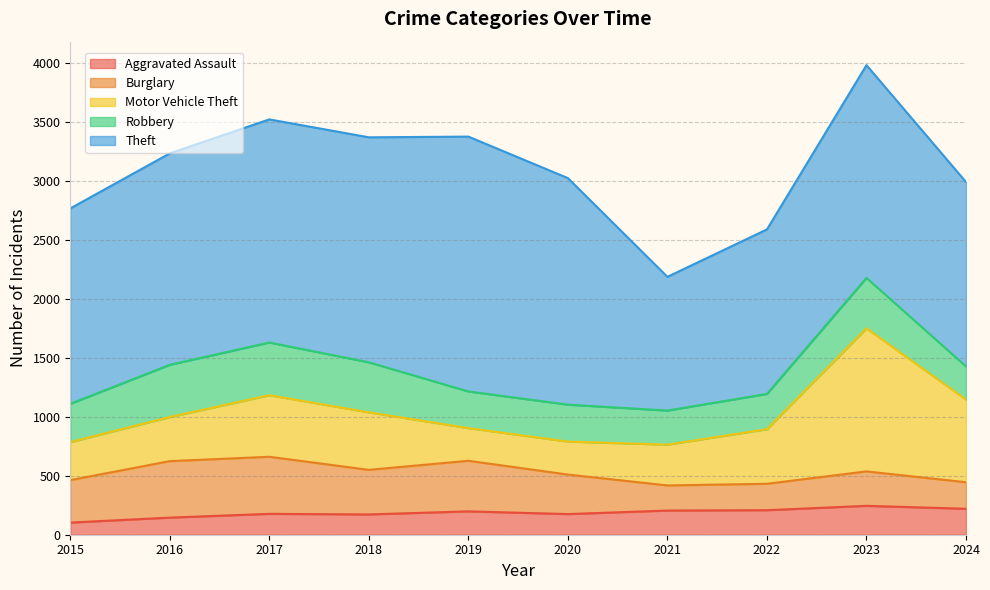

At how many categories does at least one series exceed 644?

10